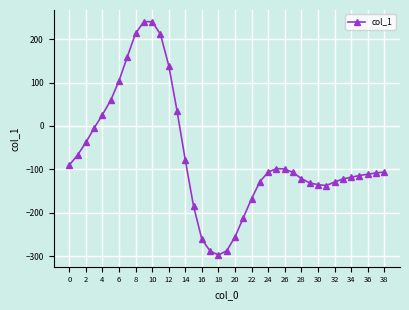

True or false: the data has more than 0 interior local peaks.

True